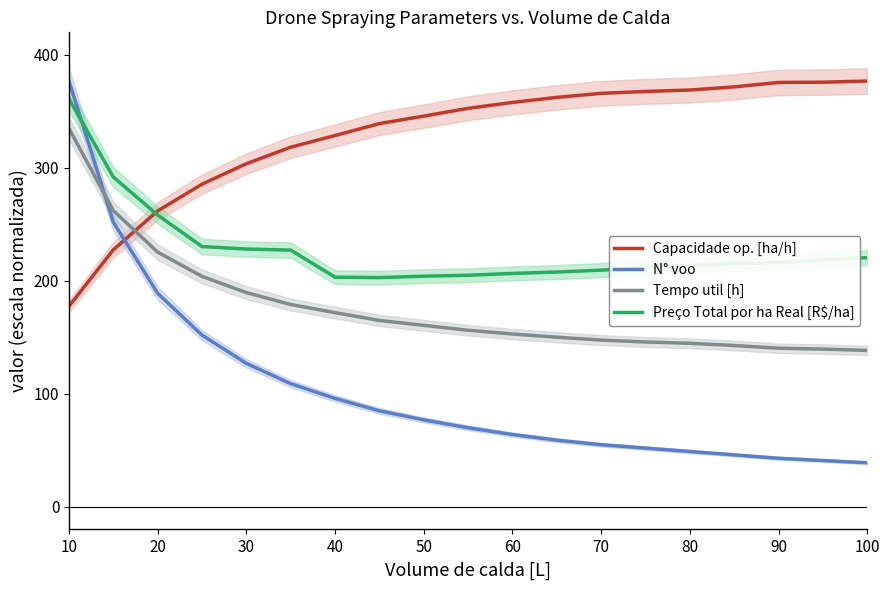

Is it true that N° voo equals 377.0 at 10?

True